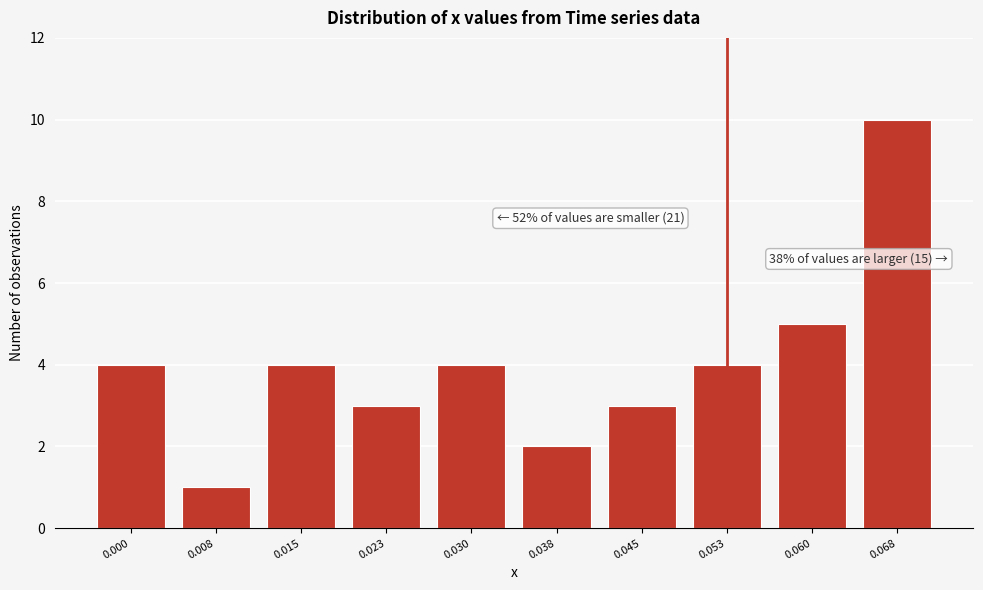

Reading left to right, extract all data points from this chart.

0.000=4	0.008=1	0.015=4	0.023=3	0.030=4	0.038=2	0.045=3	0.053=4	0.060=5	0.068=10